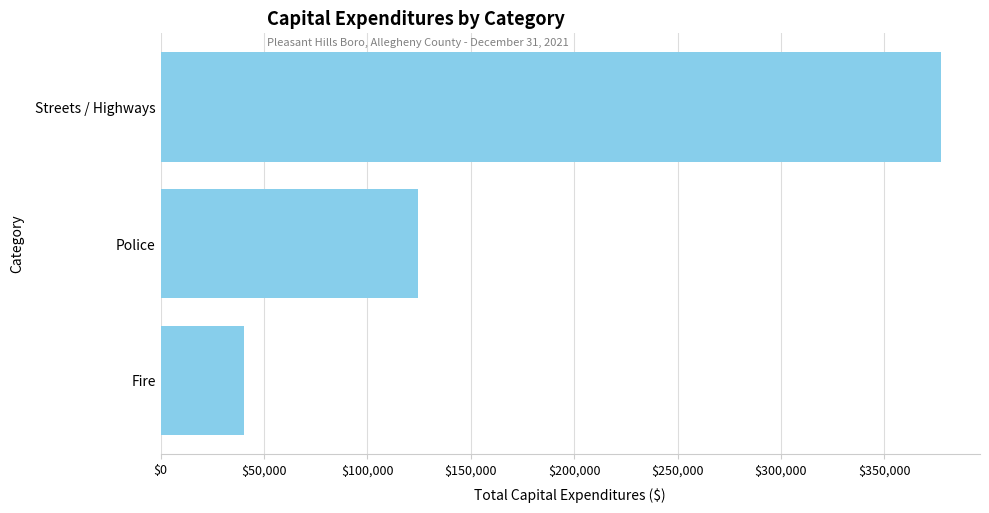

Count the number of data series in this chart.

1